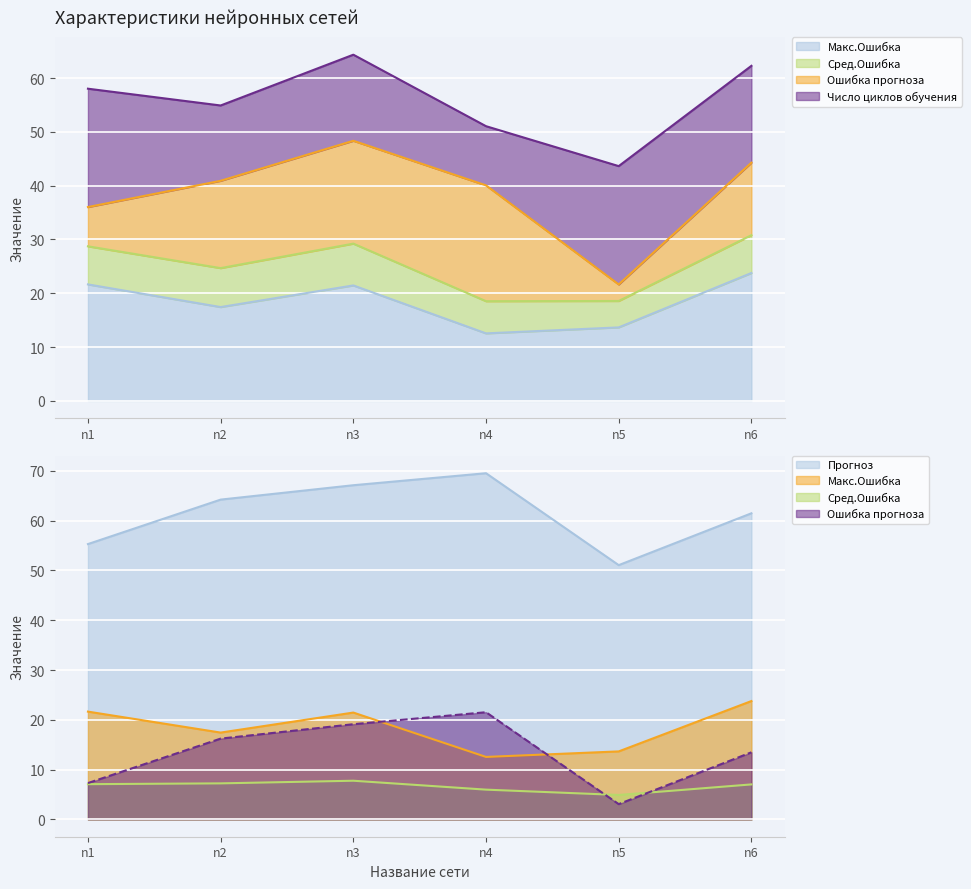

Between n3 and n6, which series saw the biggest shift?

Прогноз